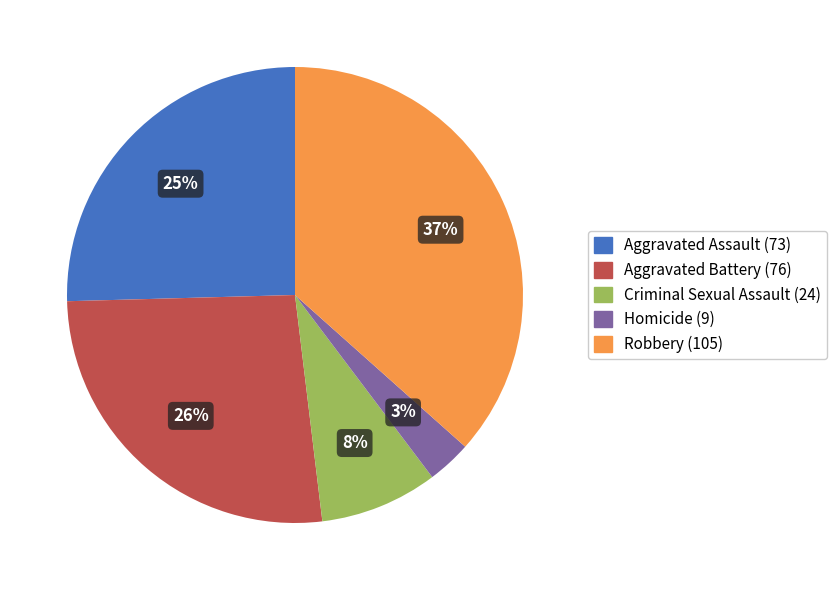

To the nearest percent, what percentage of the pie is Criminal Sexual Assault?

8%